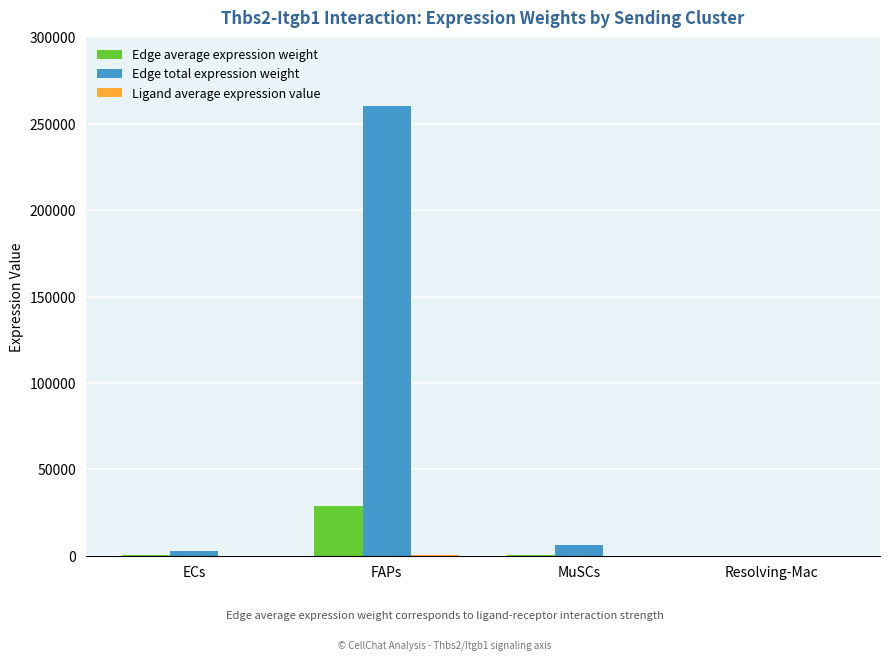

True or false: Edge total expression weight has a value of 6275.1 at MuSCs.

True